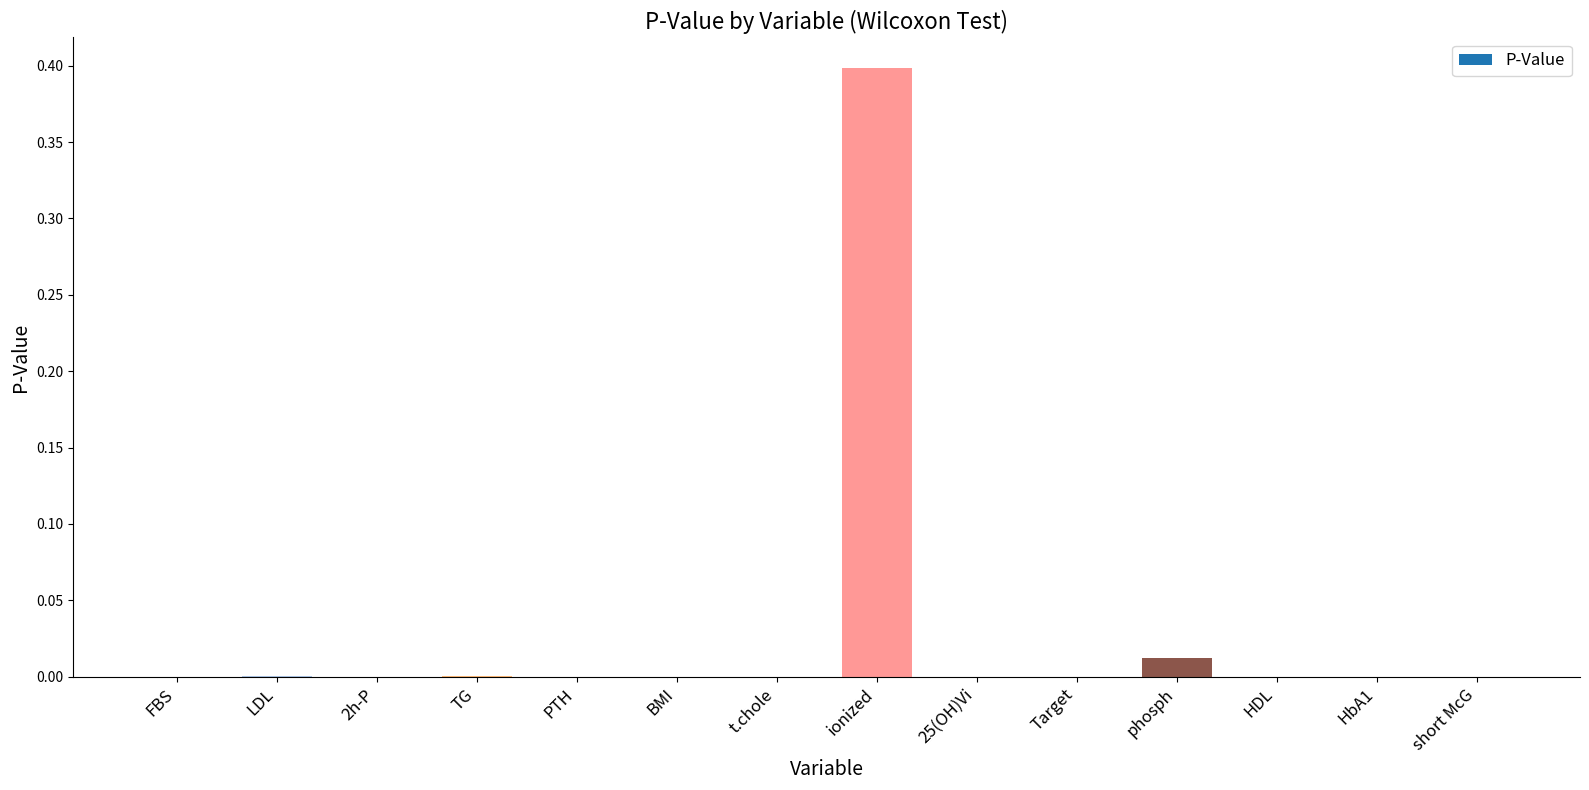

Between ionized and LDL, which is larger?

ionized